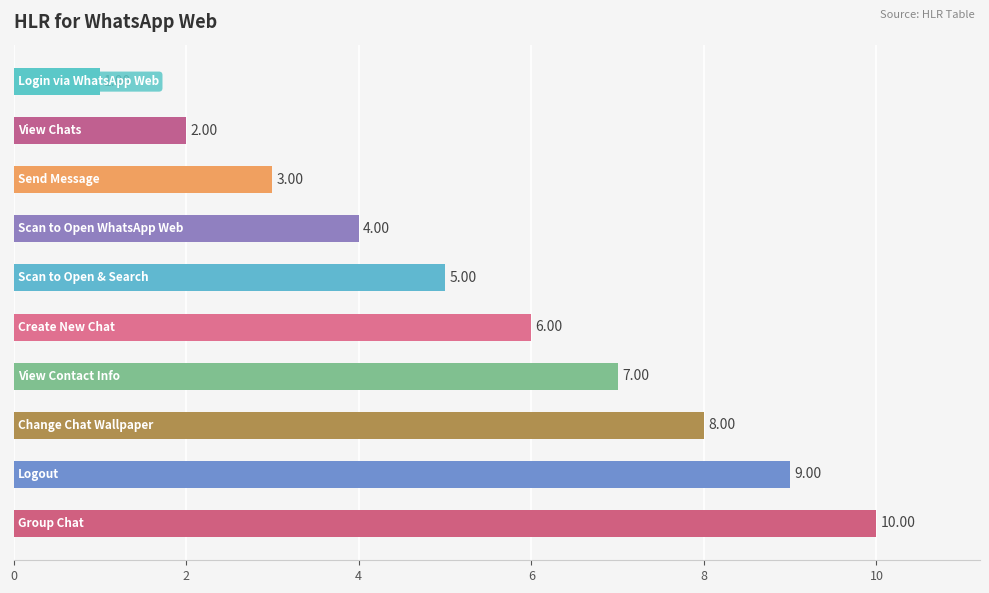

What is the average value?

6